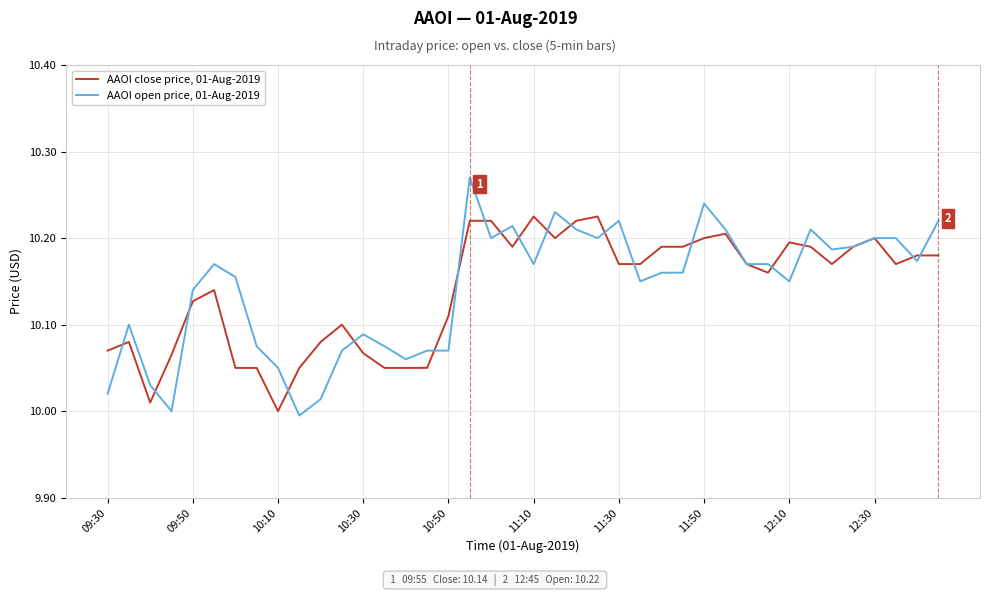

Rank the series by their average value, from highest to lowest.

AAOI open price, 01-Aug-2019, AAOI close price, 01-Aug-2019